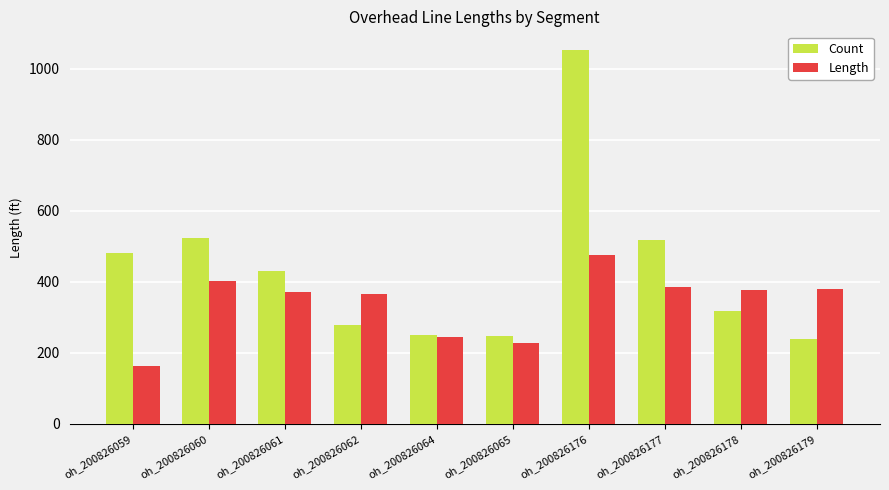

What value does the Length series have at oh_200826178?

376.2